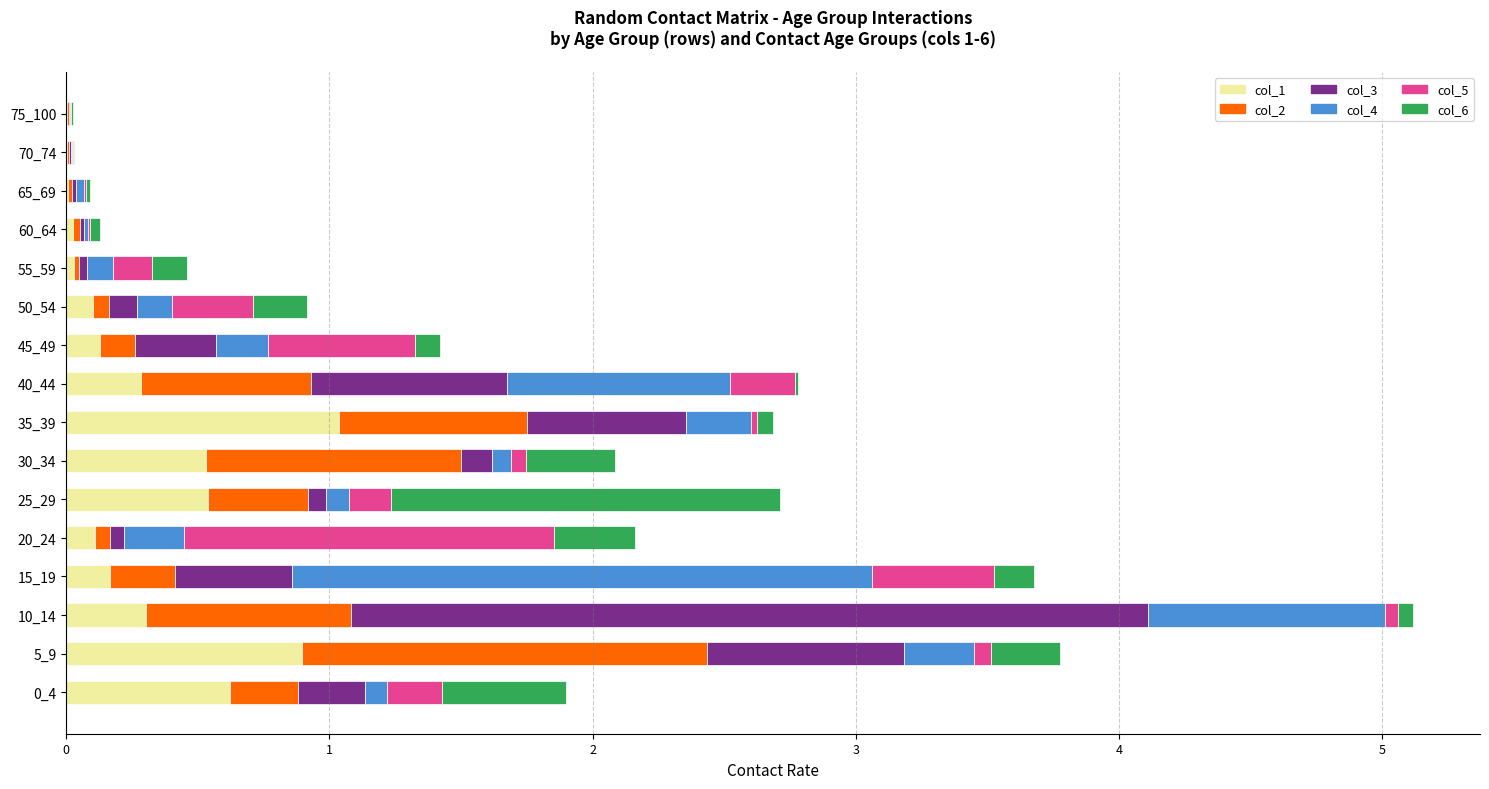

At which category is the sum across all series the highest?

10_14